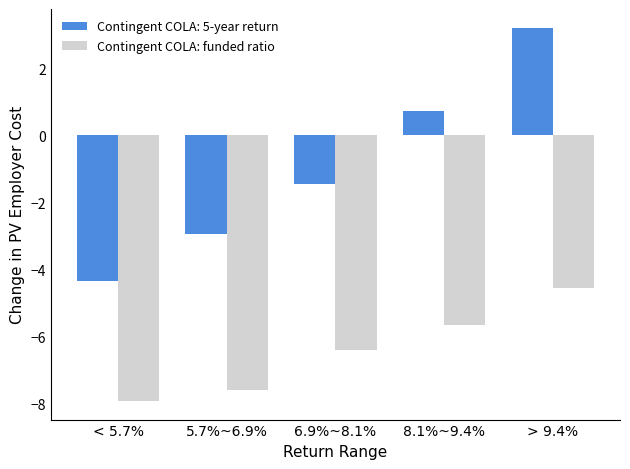

True or false: Contingent COLA: 5-year return has a value of 0.2 at 8.1%~9.4%.

False